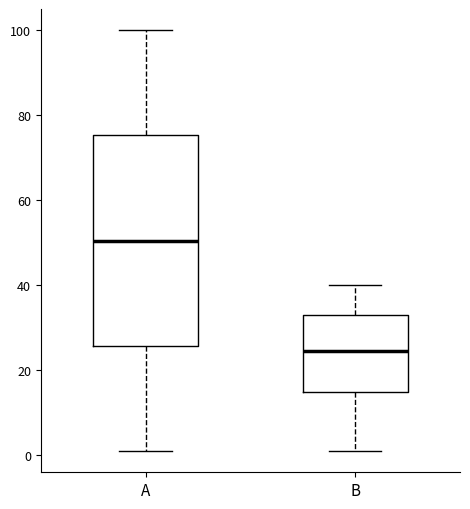

Reading left to right, transcribe this box plot: for each box, give where its median line is, the range the box spans, and where its two whiskers end, as read against the y-axis. The values are not printed on the chart, so give them approximately, as read against the axis.

A: median 50, box 26 to 76, whiskers 2 to 100
B: median 24, box 16 to 34, whiskers 2 to 40